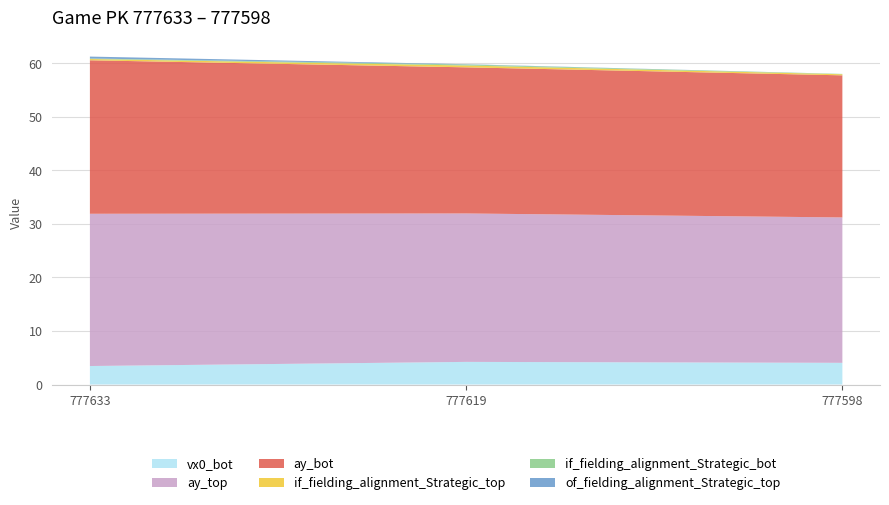

Reading left to right, what are all the values shown in this chart?

vx0_bot: 3.5	4.2	4.1
ay_top: 28.5	27.7	27.2
ay_bot: 28.7	27.3	26.6
if_fielding_alignment_Strategic_top: 0.2	0.3	0.2
if_fielding_alignment_Strategic_bot: 0.1	0.2	0.1
of_fielding_alignment_Strategic_top: 0.4	0.1	0.0